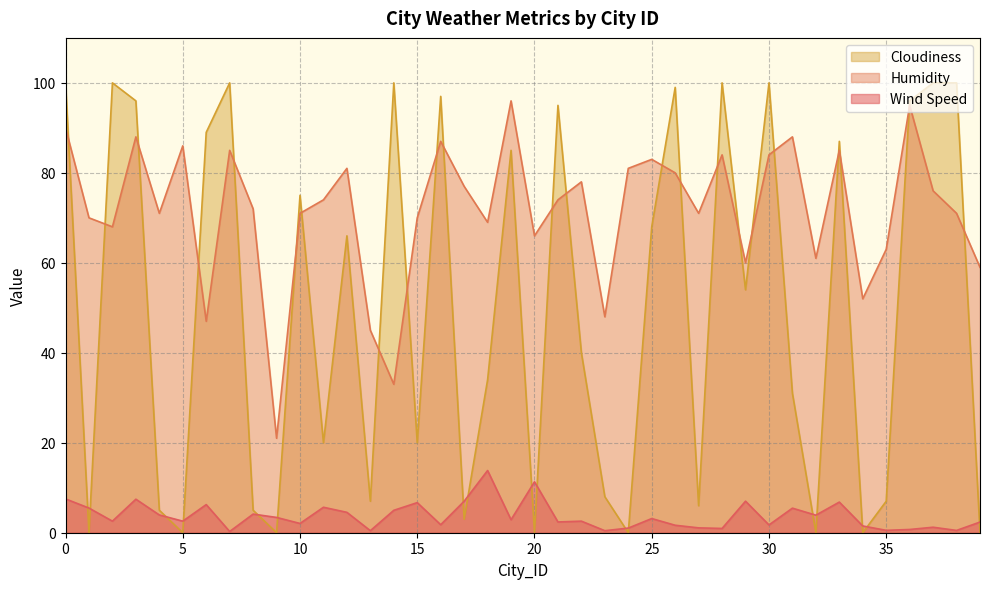

What is the difference between the maximum and second lowest values in the Cloudiness series?

100.0